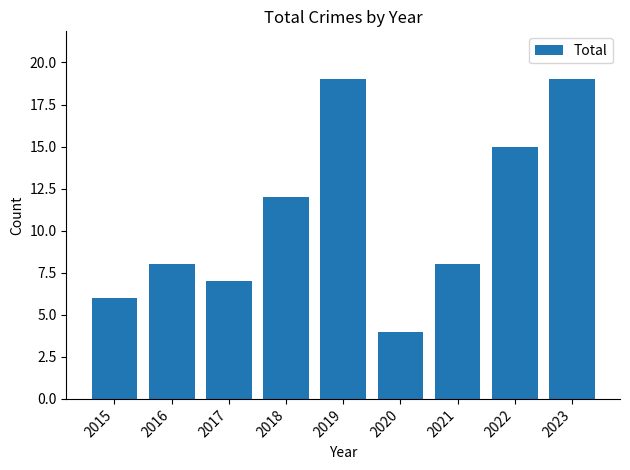

What is the change in value from 2015 to 2022?

+9